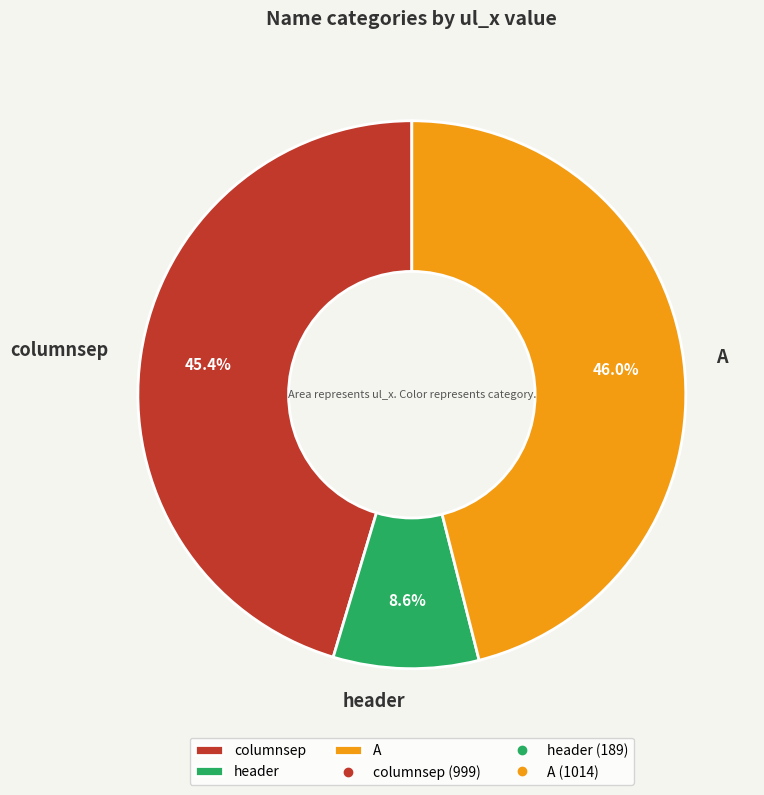

To the nearest percent, what portion does columnsep represent?

45%